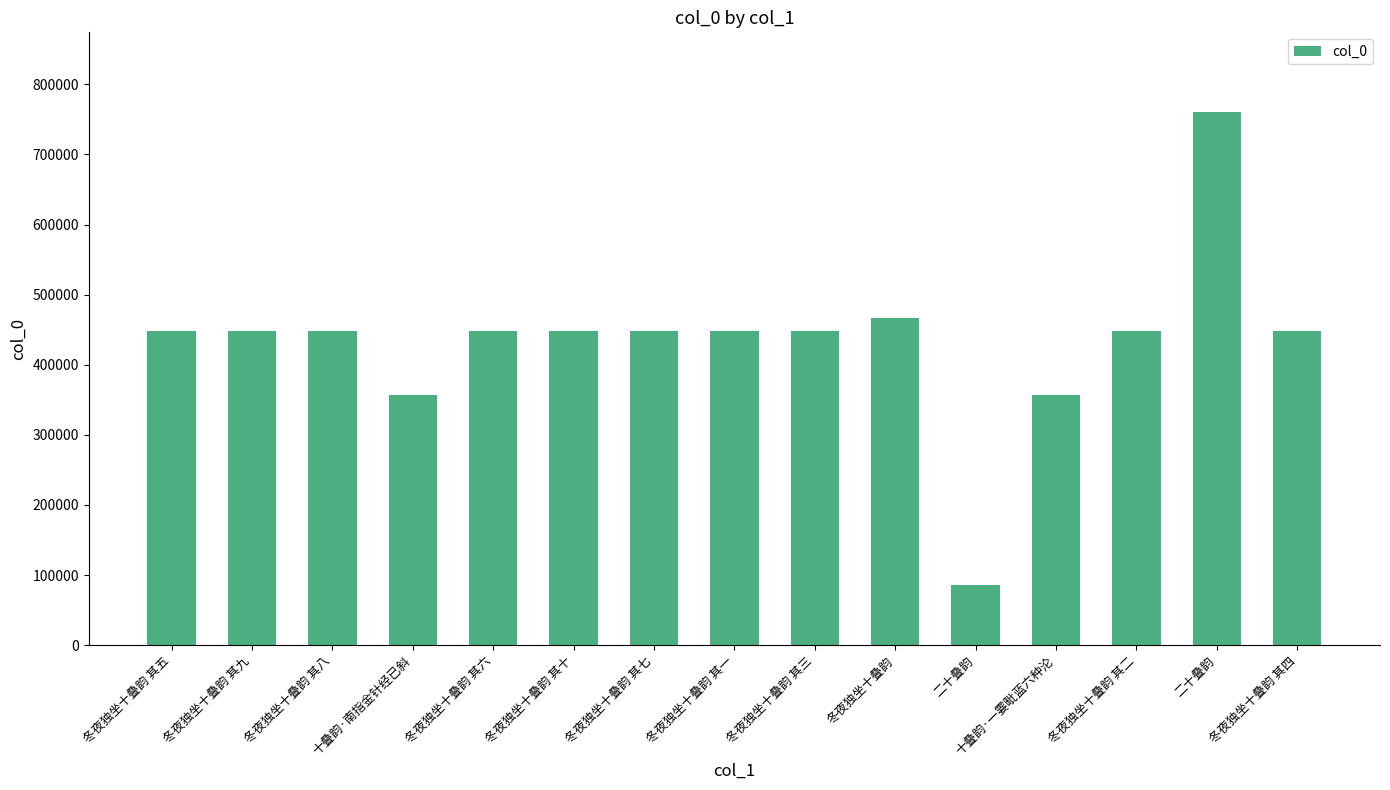

How many bars are there in total?

15